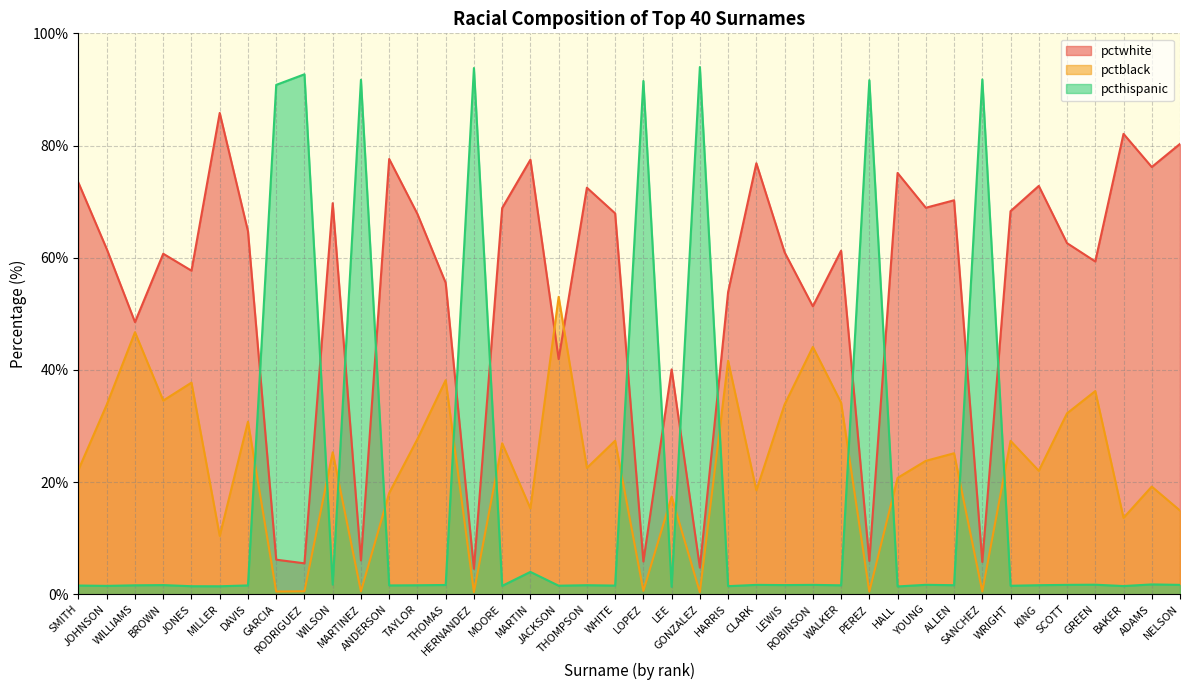

How many lines are shown in the chart?

3